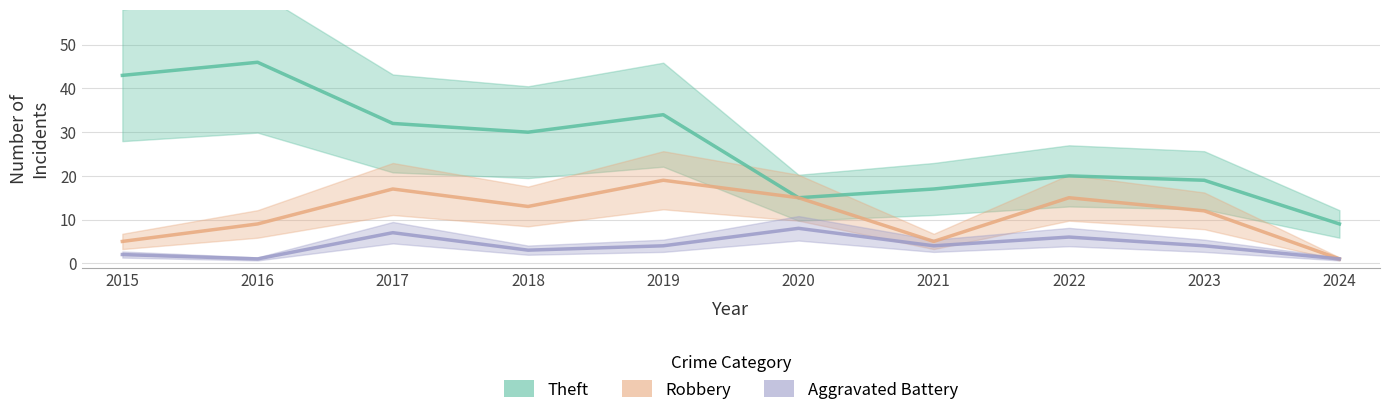

Reading right to left, transcribe all the data shown in this chart.

Theft: 2024=9	2023=19	2022=20	2021=17	2020=15	2019=34	2018=30	2017=32	2016=46	2015=43
Robbery: 2024=1	2023=12	2022=15	2021=5	2020=15	2019=19	2018=13	2017=17	2016=9	2015=5
Aggravated Battery: 2024=1	2023=4	2022=6	2021=4	2020=8	2019=4	2018=3	2017=7	2016=1	2015=2